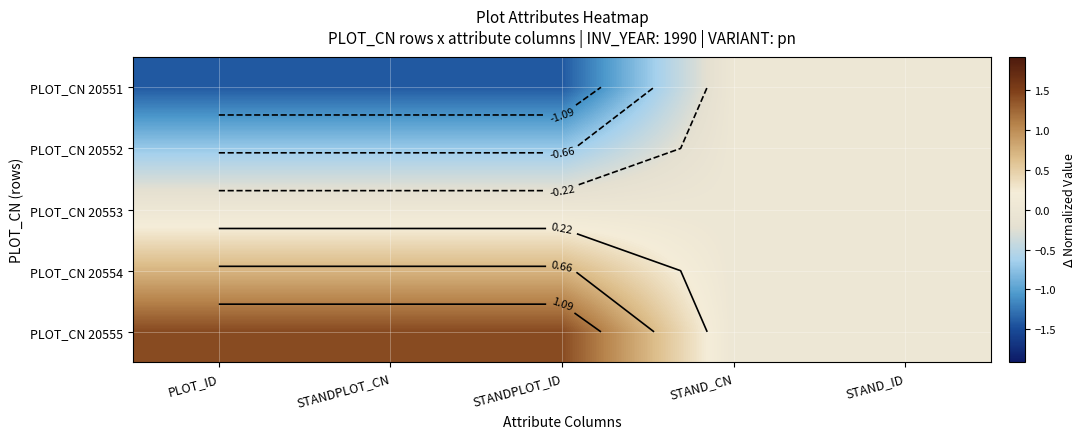

List the labels in order of PLOT_CN 20553 value, smallest first.

PLOT_ID, STANDPLOT_ID, STAND_CN, STAND_ID, STANDPLOT_CN